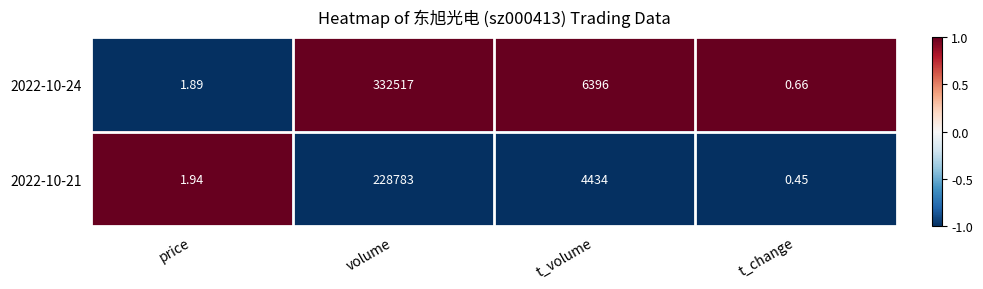

Rank the categories by 2022-10-24 value from lowest to highest.

t_change, price, t_volume, volume